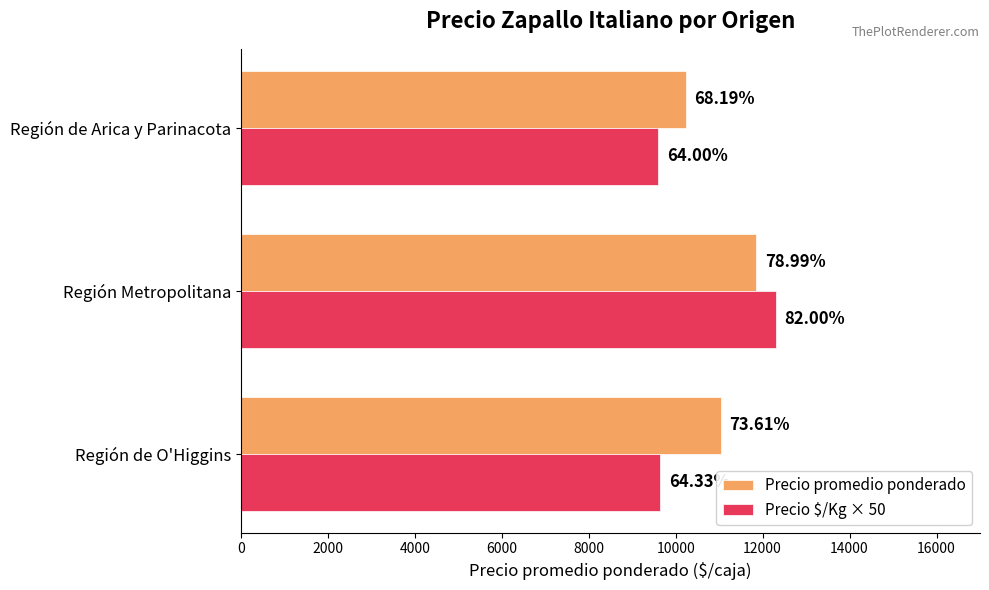

What are all the series names shown in the legend?

Precio promedio ponderado, Precio $/Kg × 50